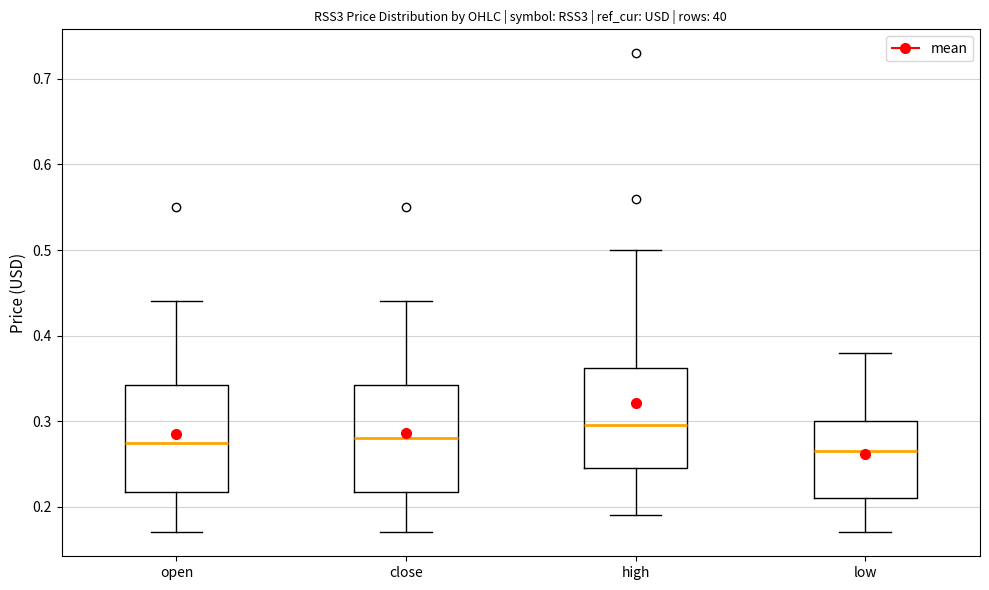

Reading left to right, transcribe this box plot: for each box, give where its median line is, the range the box spans, and where its two whiskers end, as read against the y-axis. The values are not printed on the chart, so give them approximately, as read against the axis.

open: median 0.28, box 0.22 to 0.34, whiskers 0.17 to 0.44
close: median 0.28, box 0.22 to 0.34, whiskers 0.17 to 0.44
high: median 0.30, box 0.25 to 0.36, whiskers 0.19 to 0.50
low: median 0.27, box 0.21 to 0.30, whiskers 0.17 to 0.38